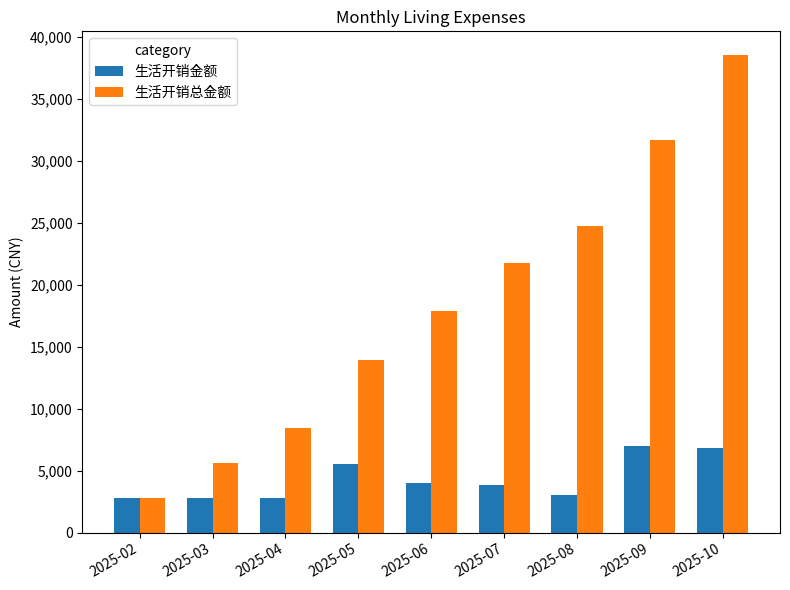

Is the value of 生活开销金额 at 2025-05 greater than the value of 生活开销总金额 at 2025-05?

No